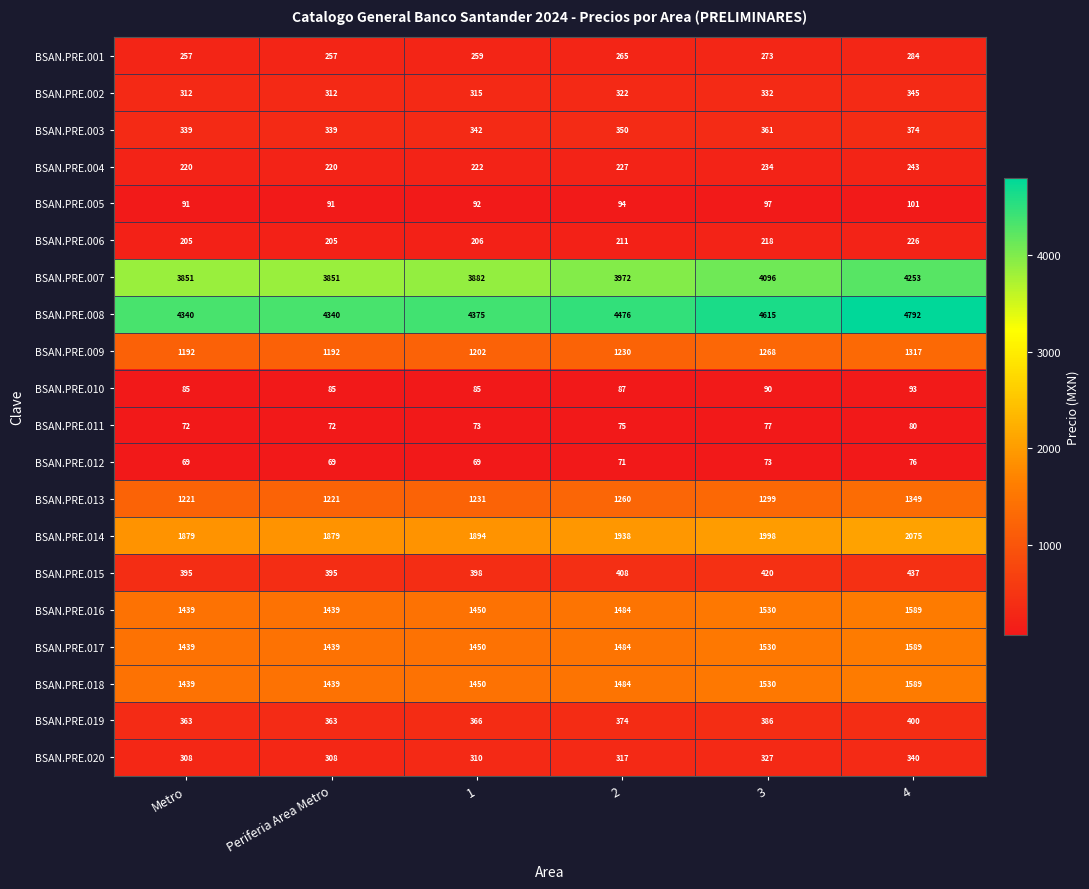

What is the difference between the highest and lowest values at 1?

4306